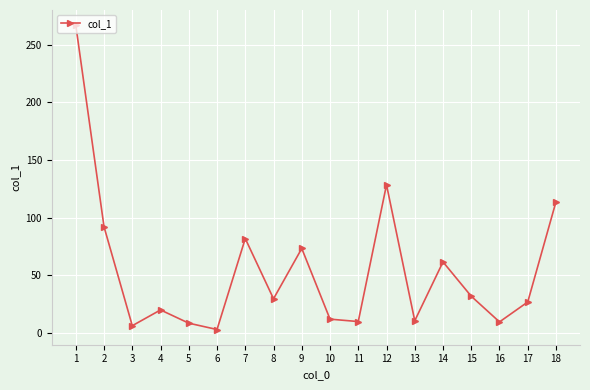

Which category has the highest value across all series?

1